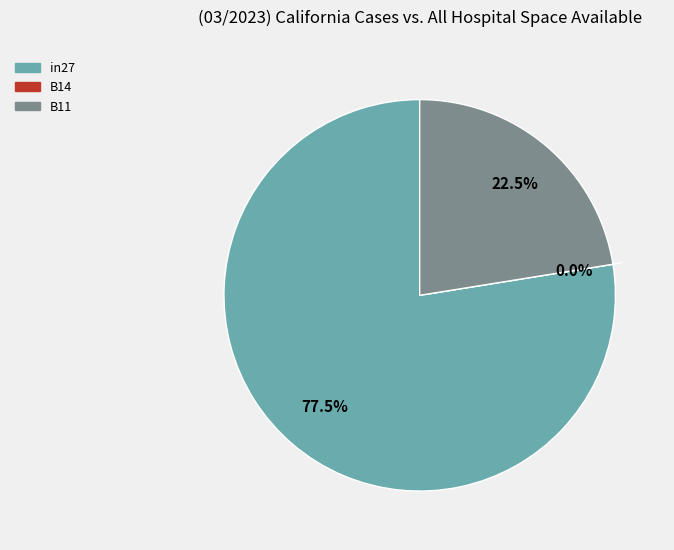

Which slice represents more than half of the pie?

in27